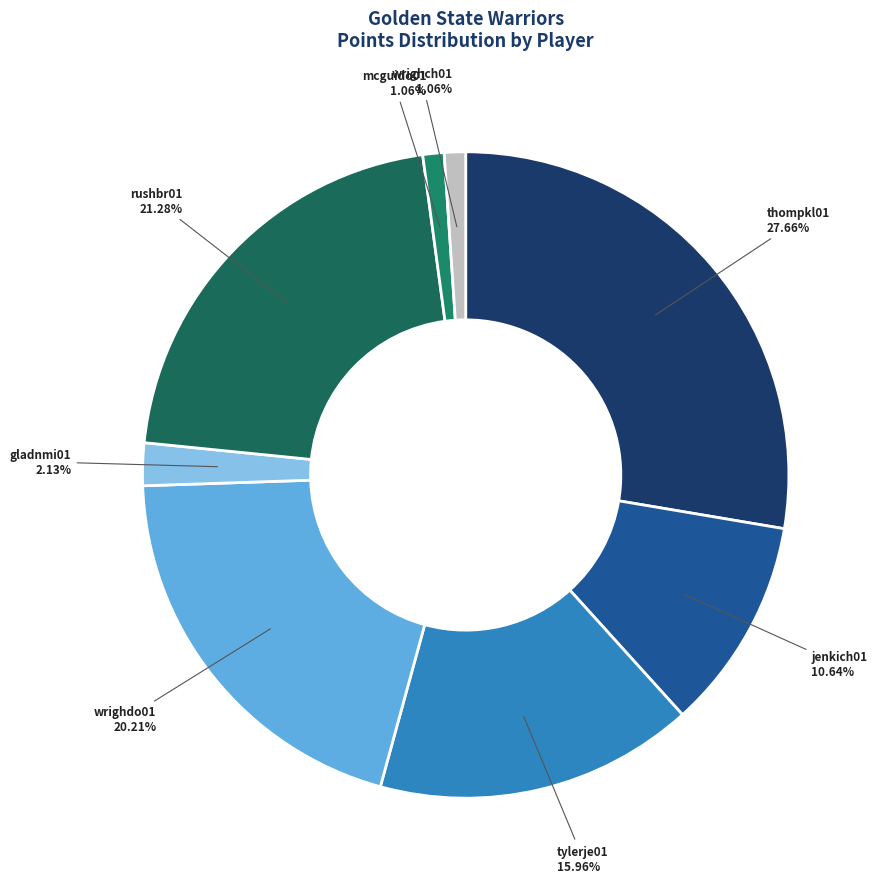

To the nearest percent, what is the combined percentage of jenkich01 and thompkl01?

38%